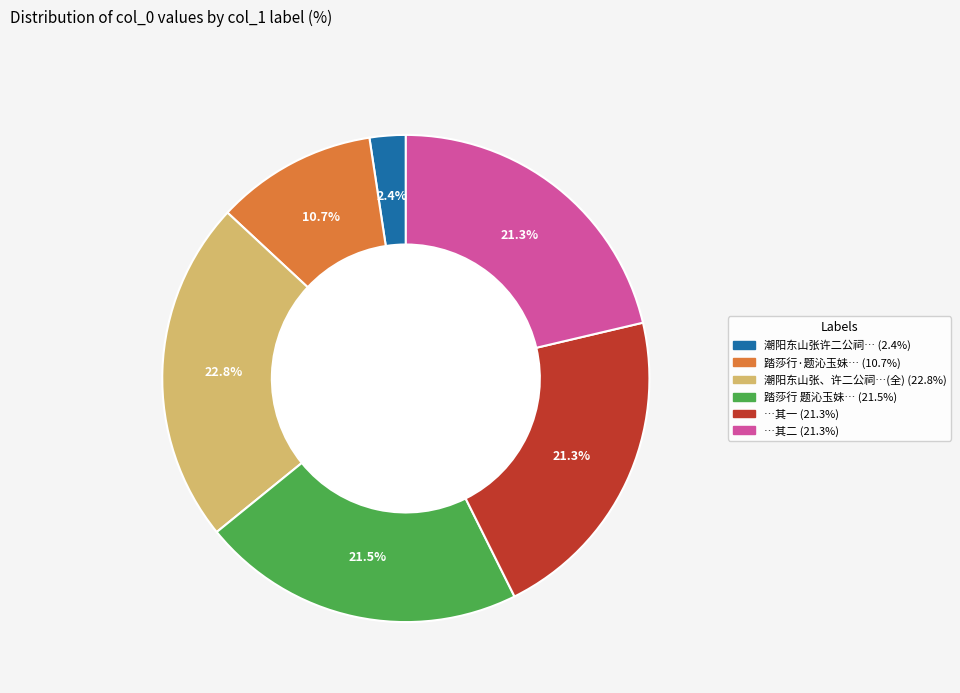

Is there any slice that represents more than half of the pie?

No